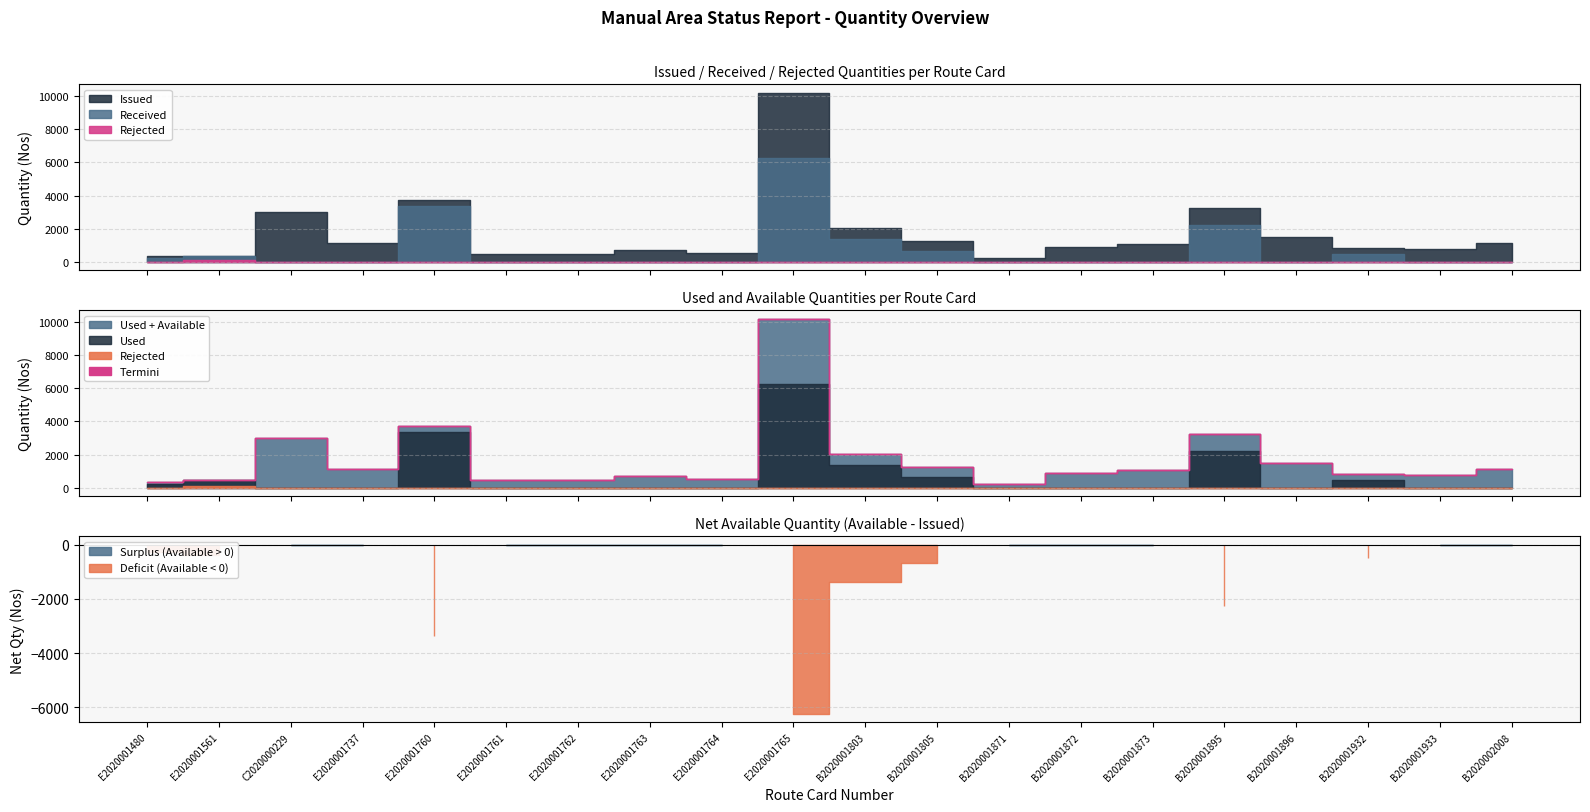

Which series has the widest spread of values?

Issued